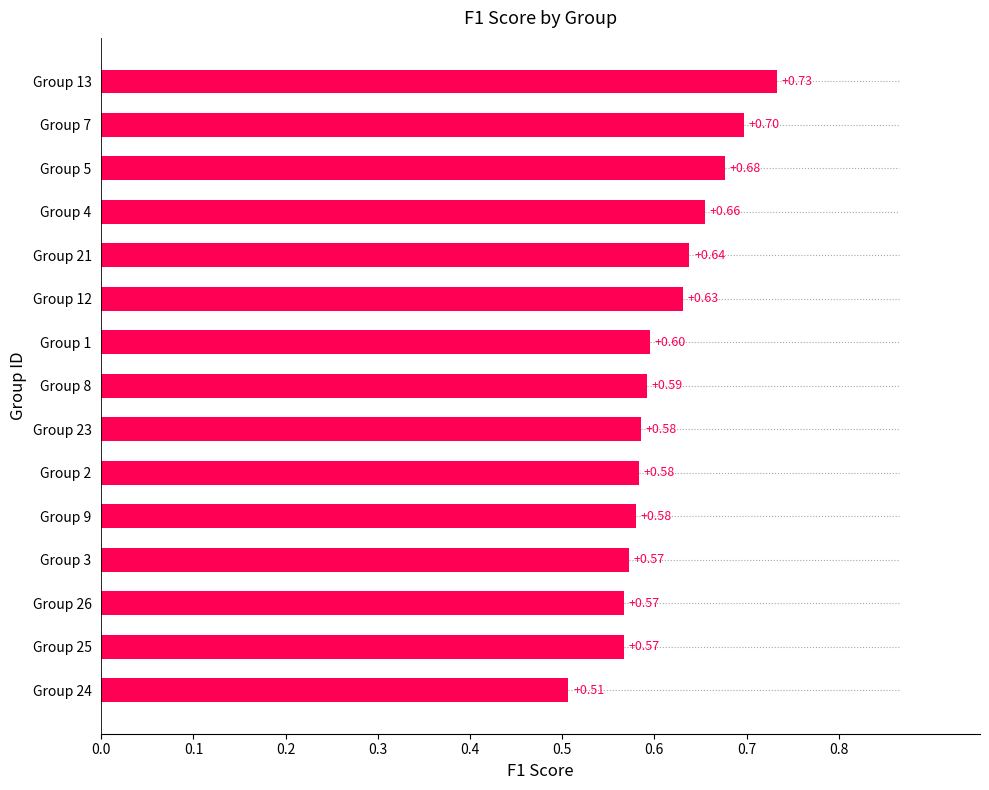

Between Group 21 and Group 2, which is larger?

Group 21